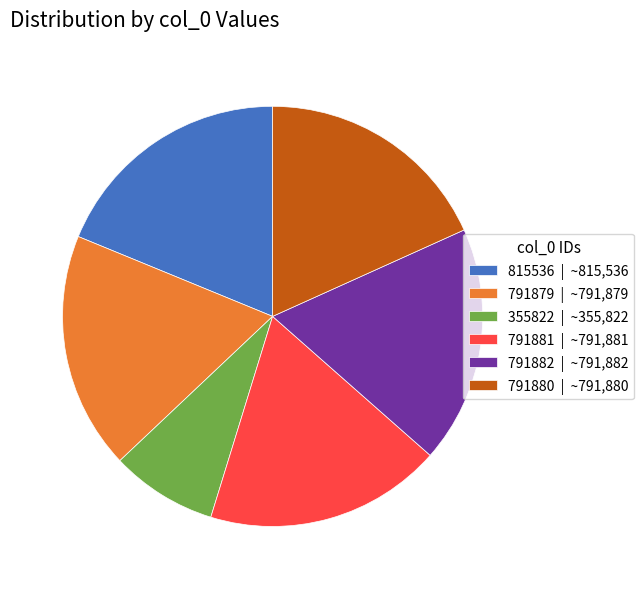

Does 355822 account for over 50% of the chart?

No